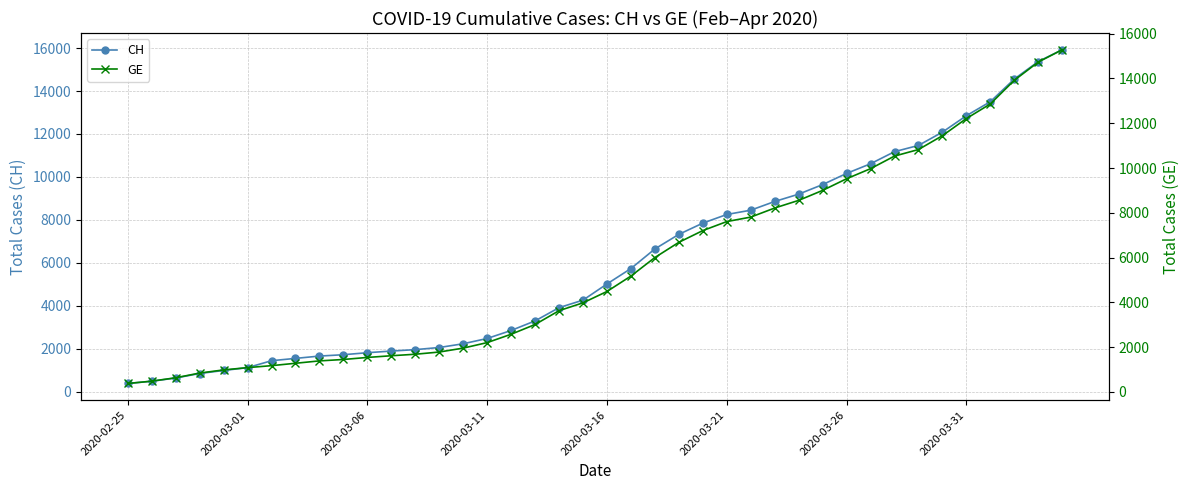

What is the maximum value for CH?

15926